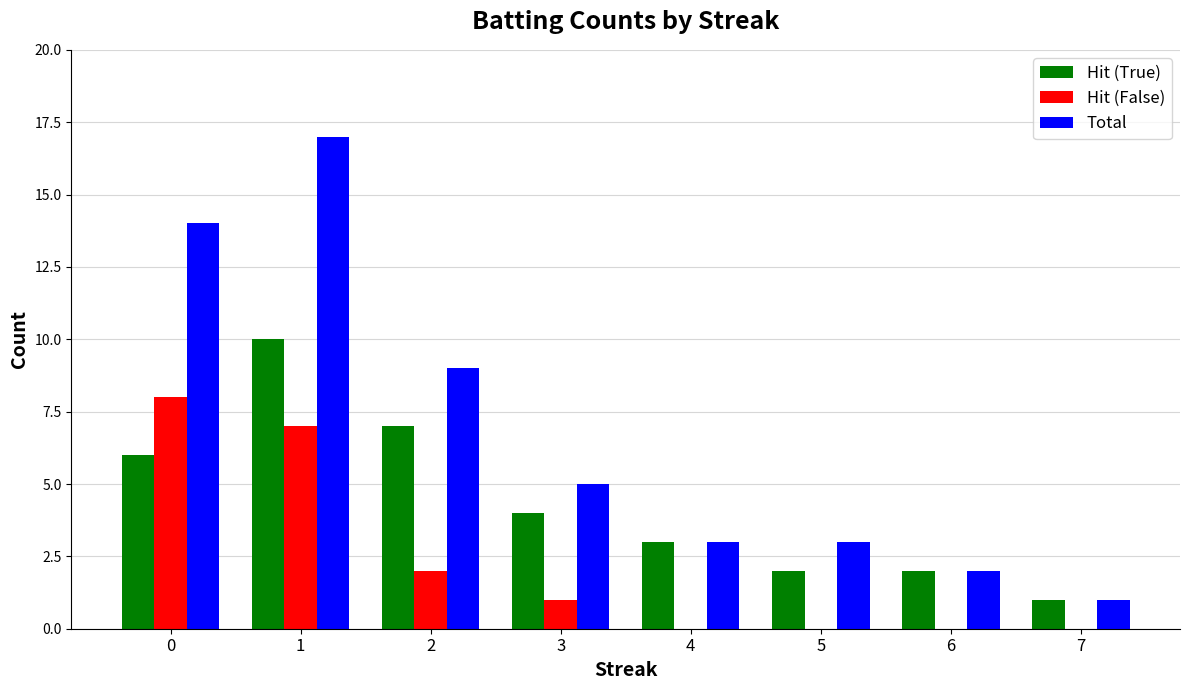

What is the sum of all Hit (False) values?

18